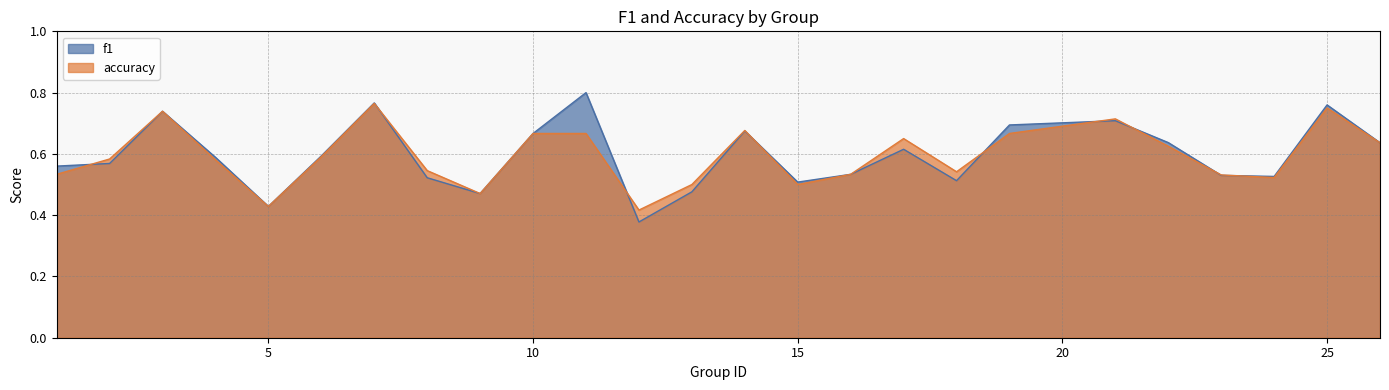

Where is f1 nearest to the value 0?

12